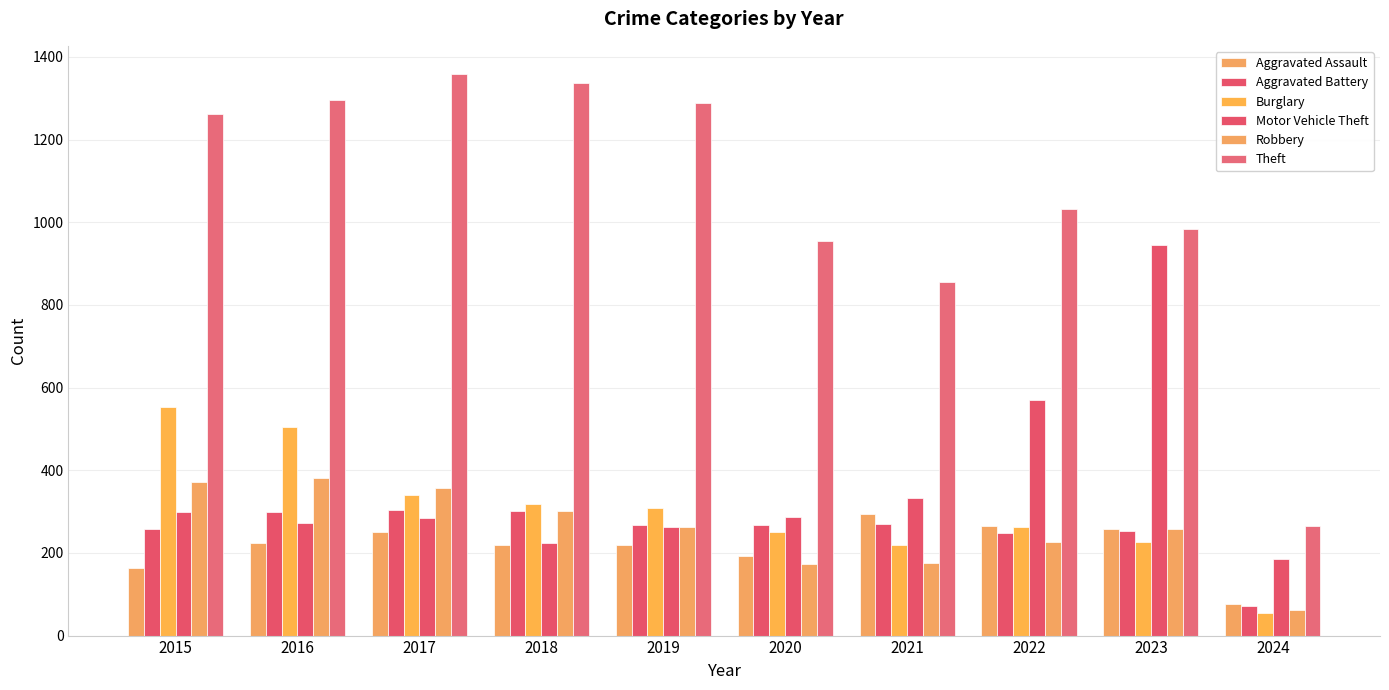

The value of Robbery at 2015 is 372. True or false?

True